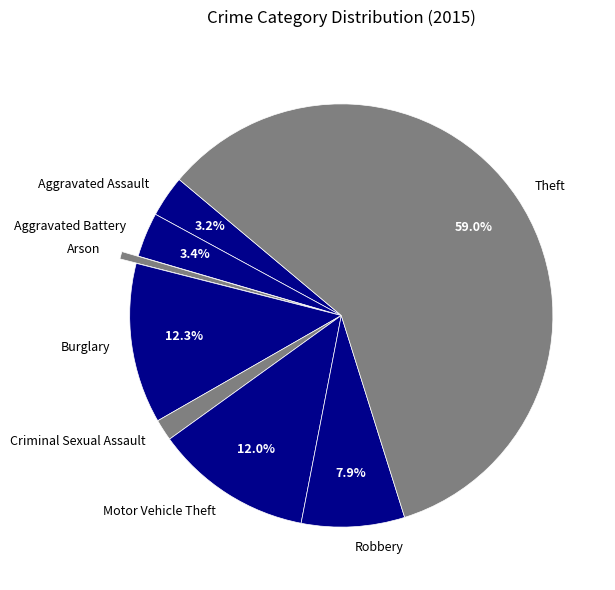

How many segments does this pie chart have?

8